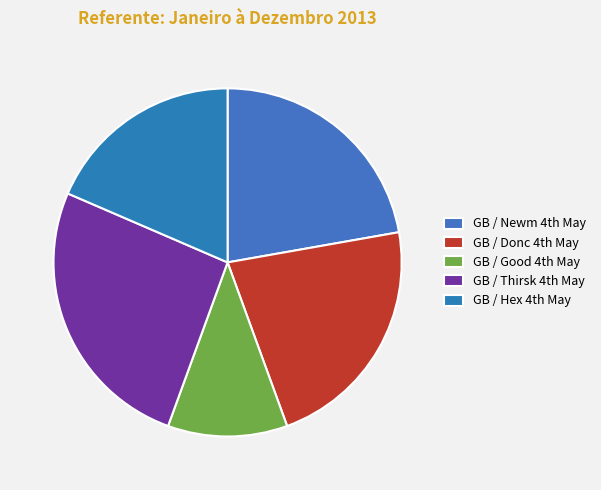

Rank the categories by value from highest to lowest.

GB / Thirsk 4th May, GB / Newm 4th May, GB / Donc 4th May, GB / Hex 4th May, GB / Good 4th May